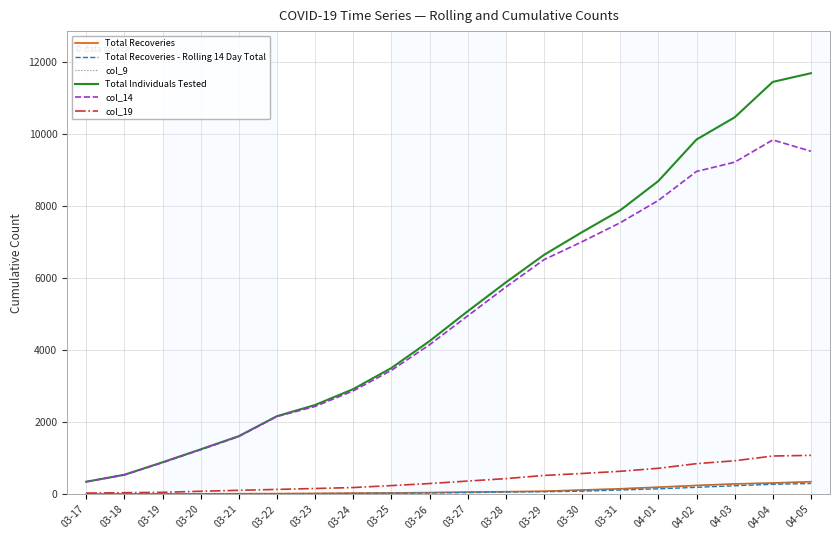

What is the maximum value for Total Recoveries - Rolling 14 Day Total?

298